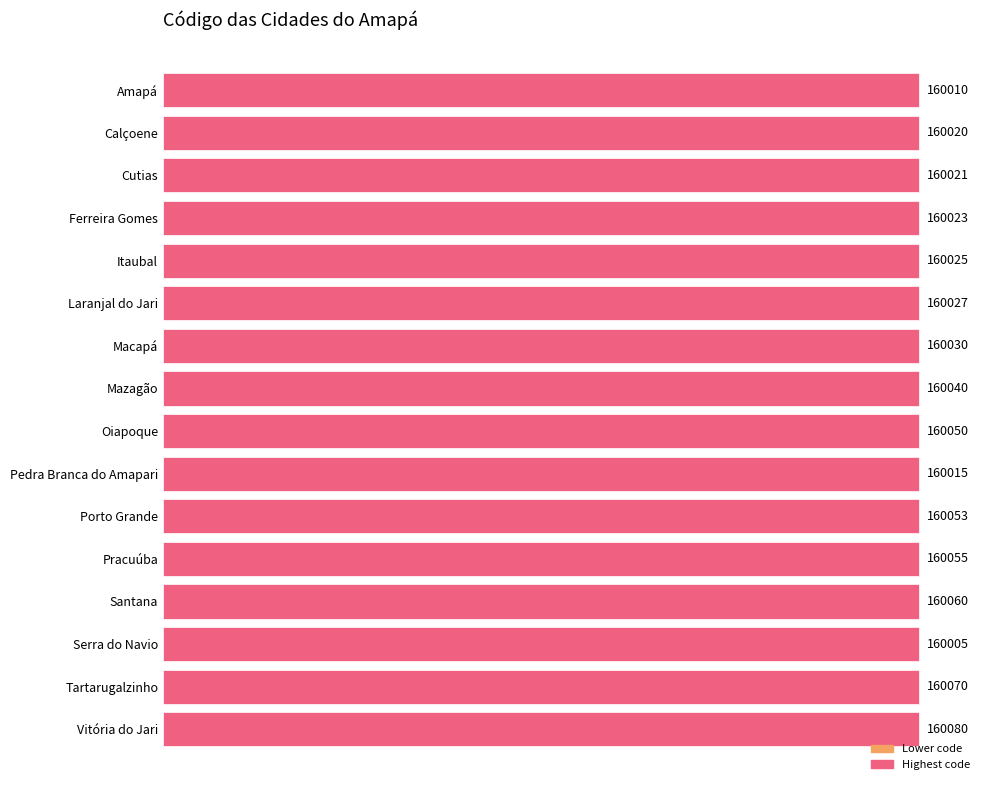

What position from the top is Cutias?

3